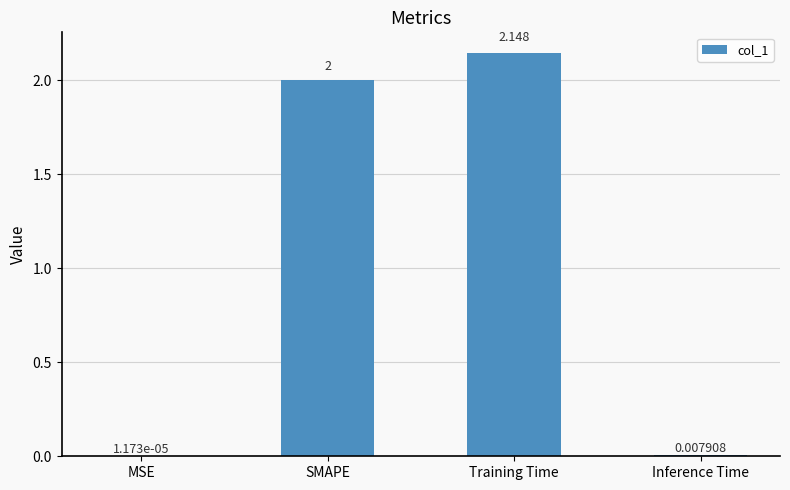

Where is the data nearest to the value 1?

Inference Time